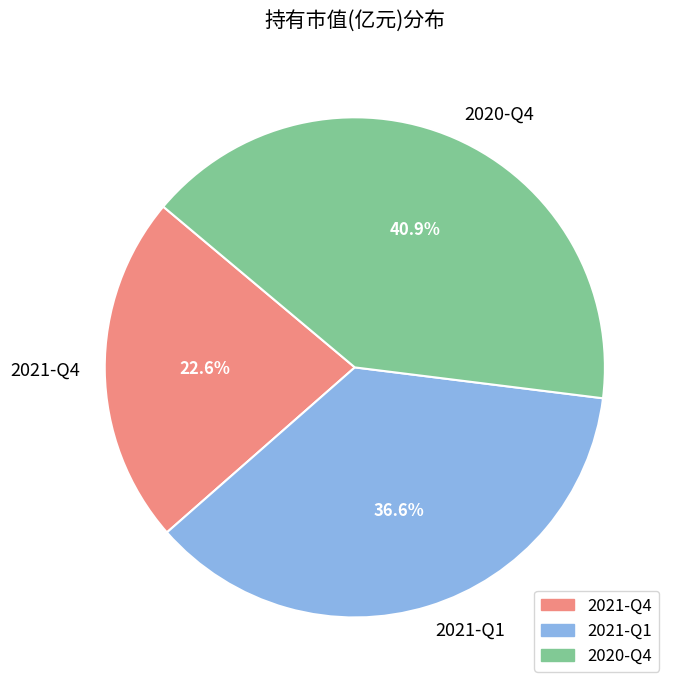

Does 2020-Q4 represent more than half of the total?

No